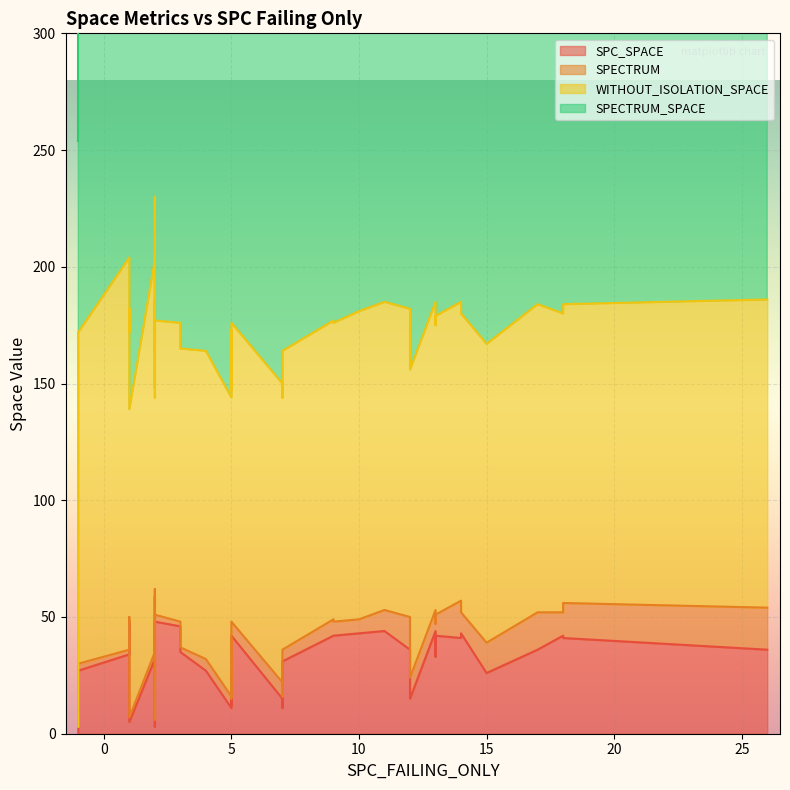

In SPC_SPACE, how many points are lower than both neighbors (excluding endpoints)?

13